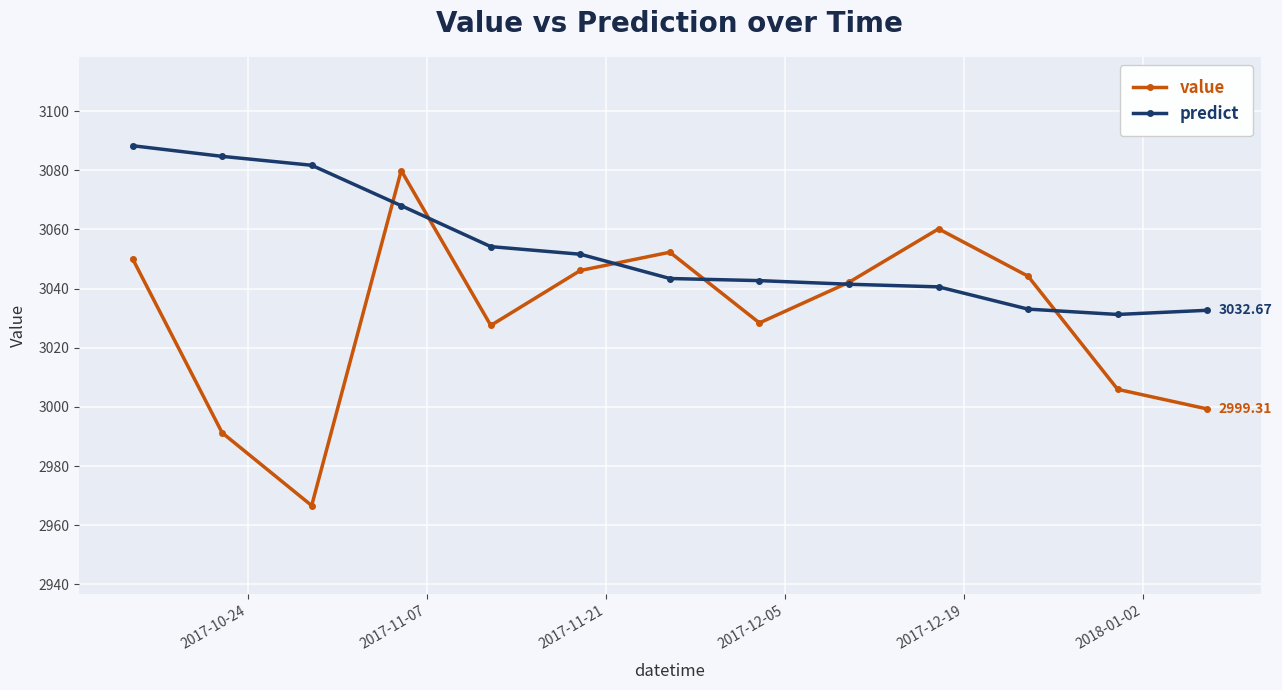

In value, how many points are lower than both neighbors (excluding endpoints)?

3